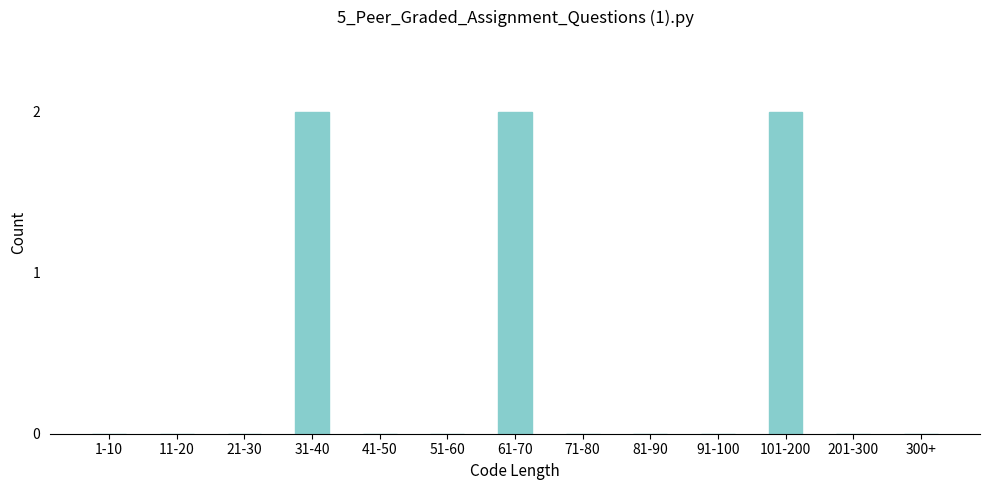

Reading left to right, extract all data points from this chart.

1-10=0	11-20=0	21-30=0	31-40=2	41-50=0	51-60=0	61-70=2	71-80=0	81-90=0	91-100=0	101-200=2	201-300=0	300+=0